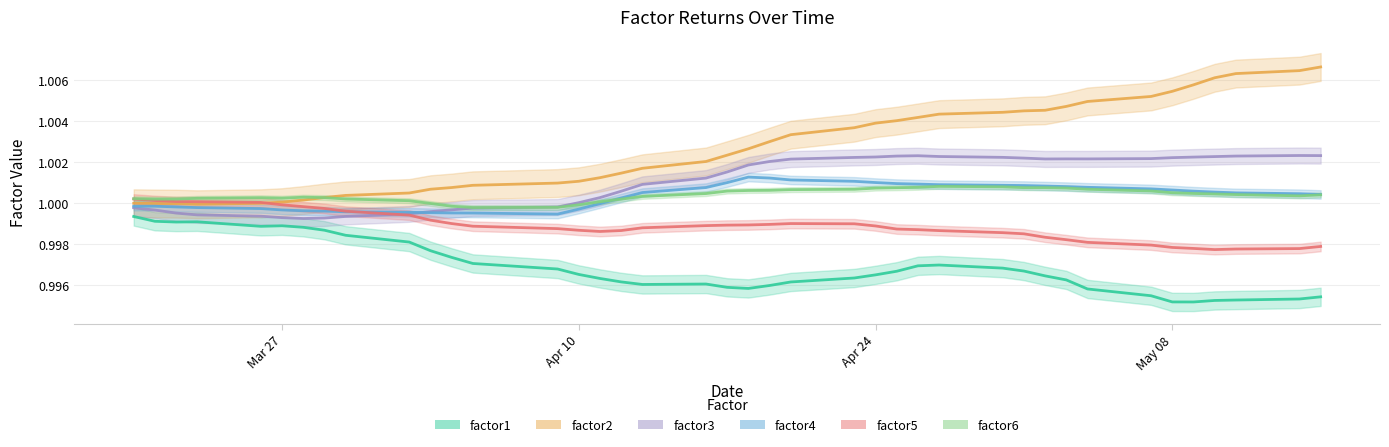

What is the value of the factor4 point at the 28th from the left?

1.0